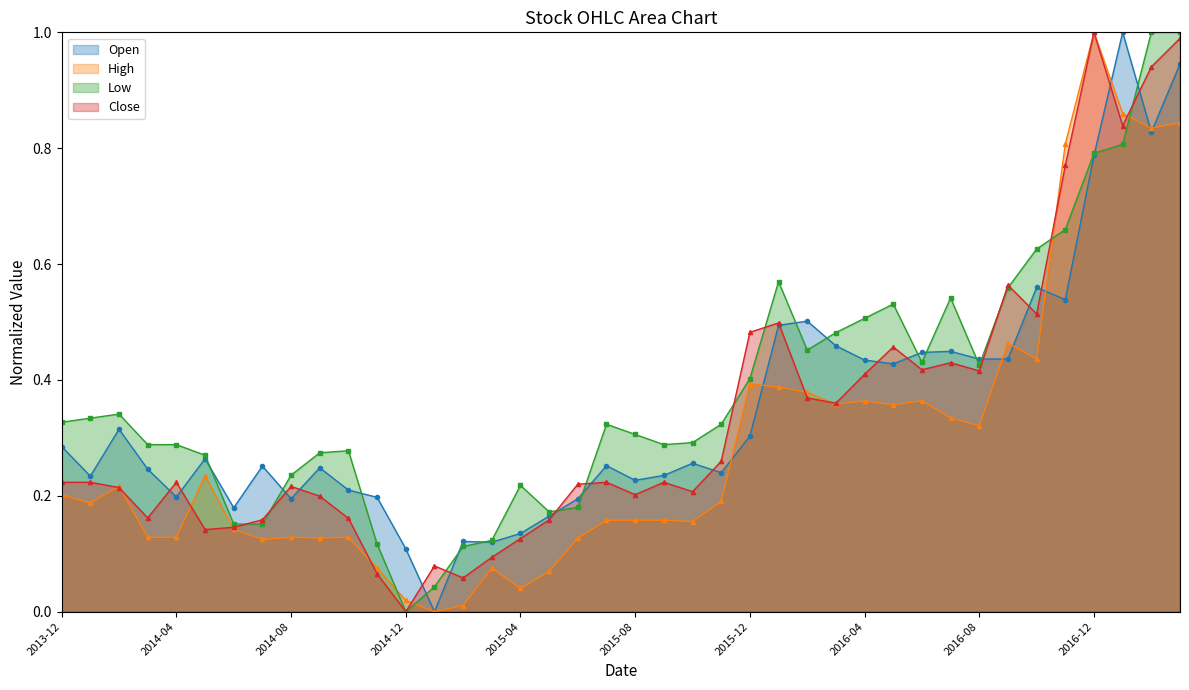

What is the total value across all series at 2015-06-01?

0.7